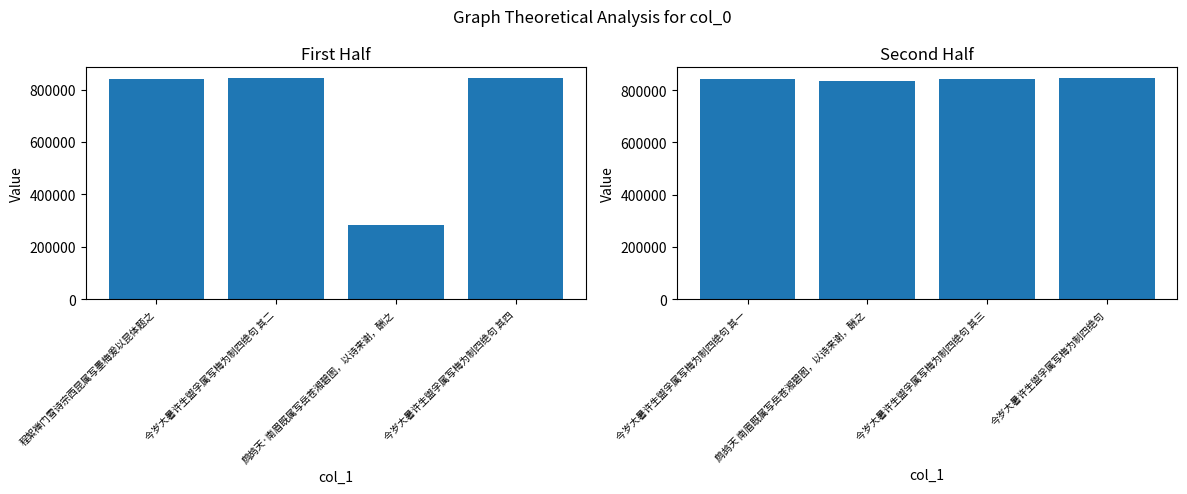

Rank the series at 鹧鸪天·南眉既属写岳苍湘碧图，以诗来谢，酬之 from highest to lowest value.

col_0 (second half), col_0 (first half)